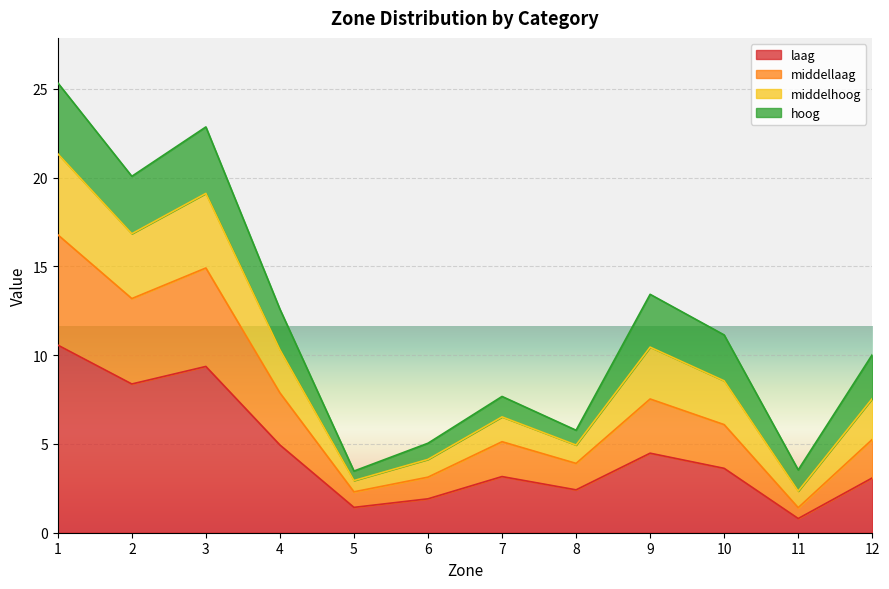

What is the spread (max minus min) of values at 12?

6.9